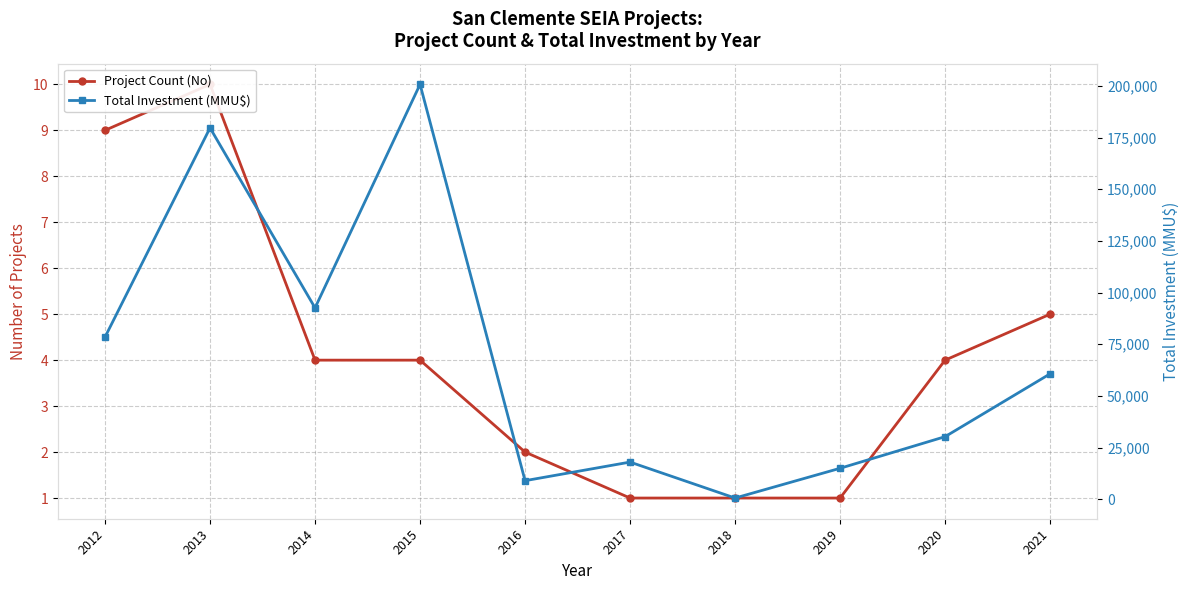

Does the chart have visible grid lines?

Yes